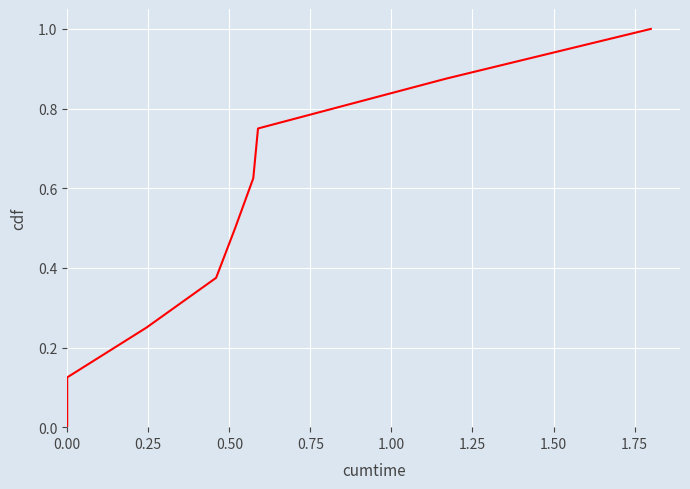

Does the chart display data point markers on the line(s)?

No